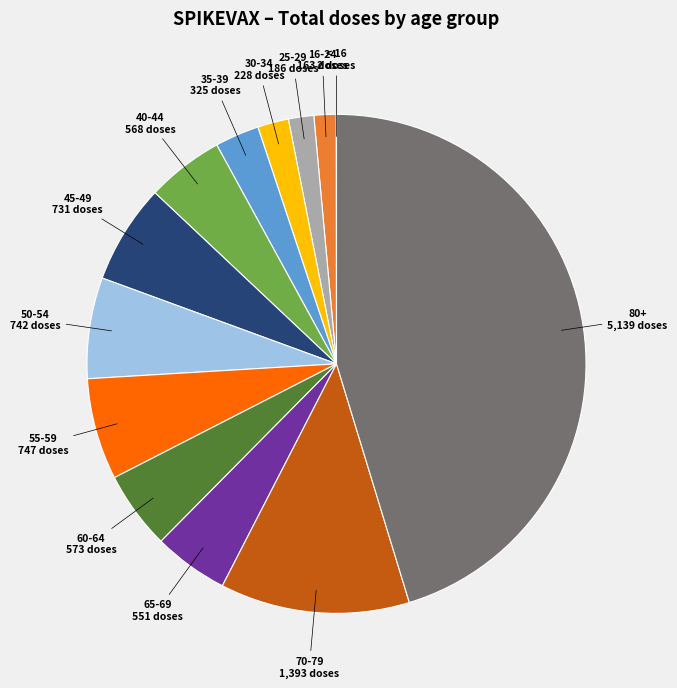

Is there any slice that represents more than half of the pie?

No